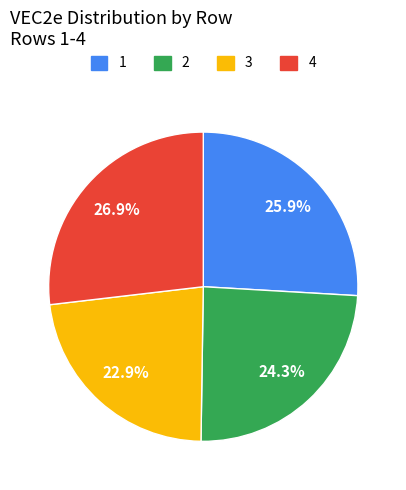

True or false: 2 accounts for 16% of the total.

False